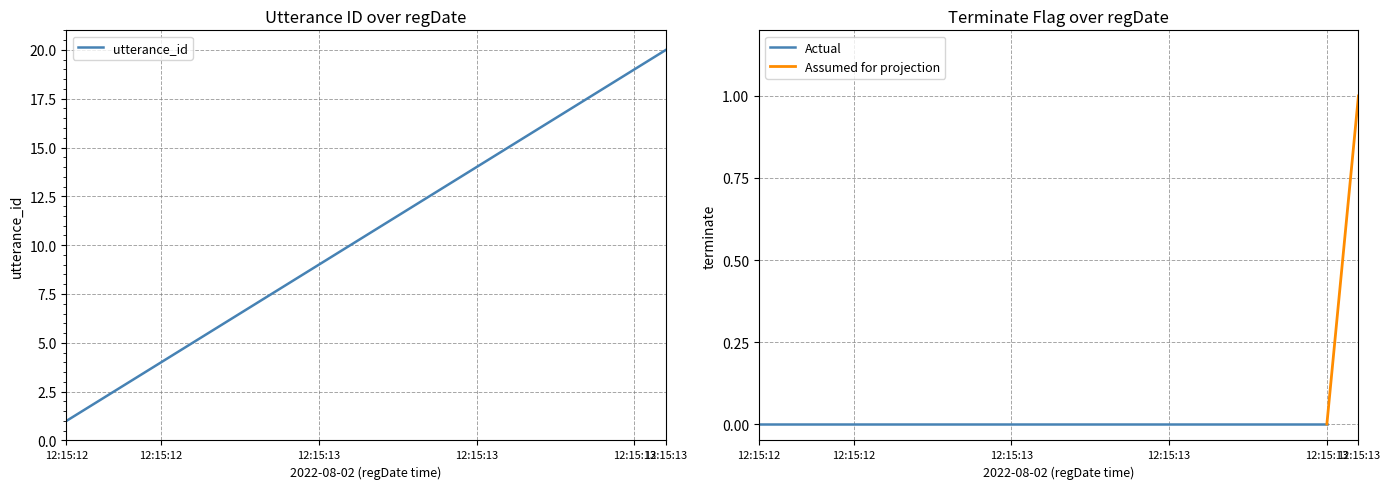

Which has a higher value, 2022-08-02 12:15:13 or 2022-08-02 12:15:12?

2022-08-02 12:15:13